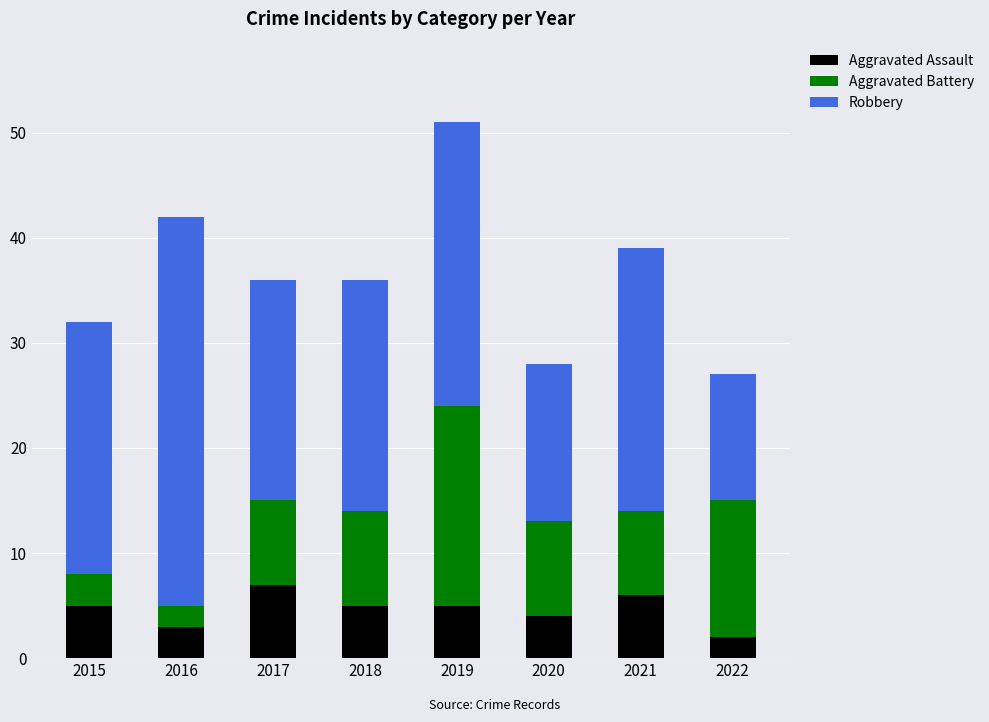

What is the total value across all series at 2016?

42